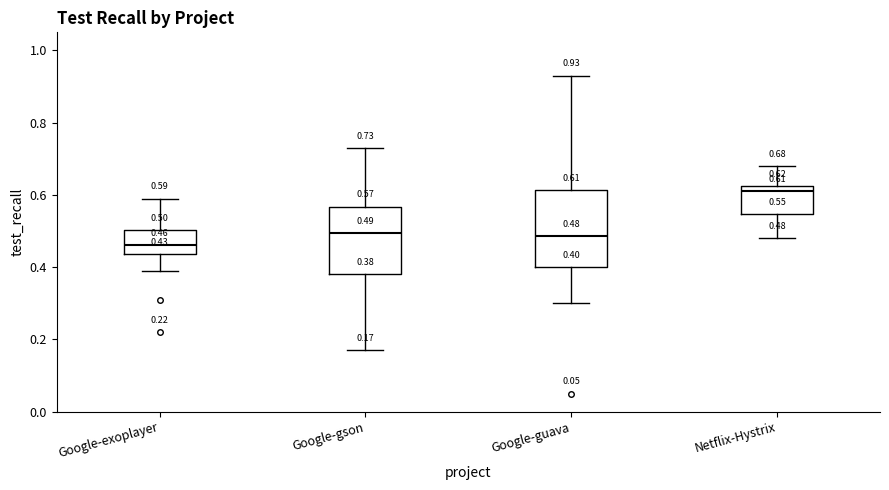

Which box's median line is the highest?

Netflix-Hystrix